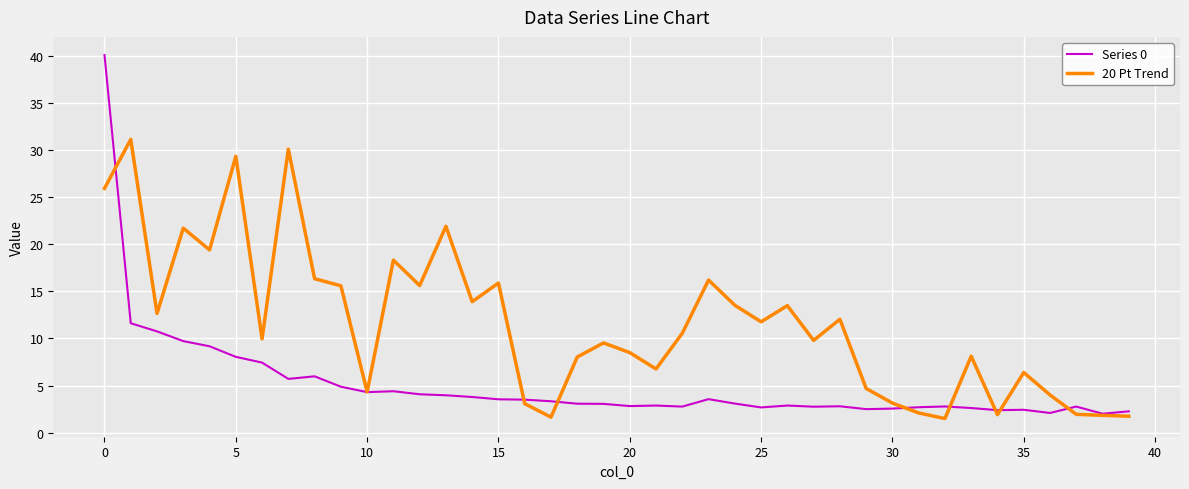

Which series has the largest total across all categories?

20 Pt Trend